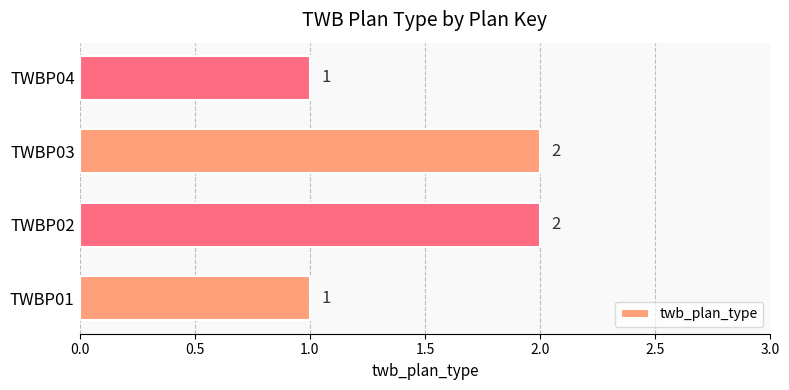

Reading bottom to top, list all the values displayed in this chart.

TWBP01=1	TWBP02=2	TWBP03=2	TWBP04=1